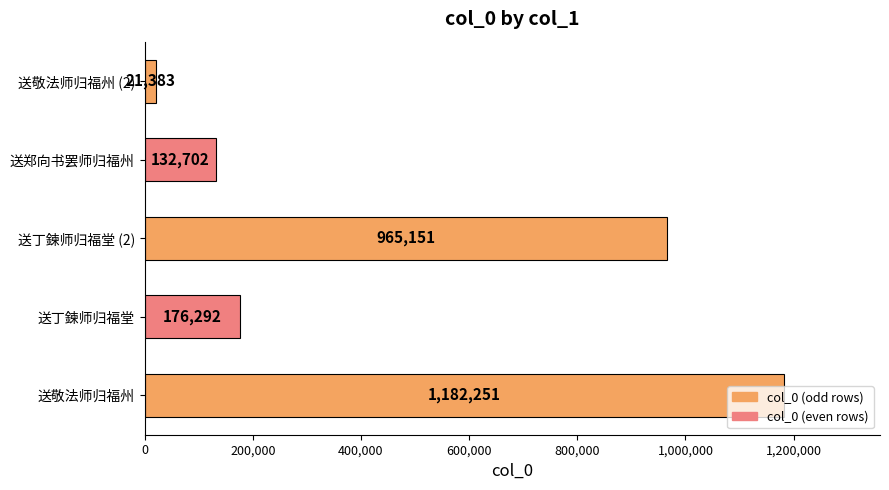

The value at 送丁鍊师归福堂 (2) is 259371. True or false?

False